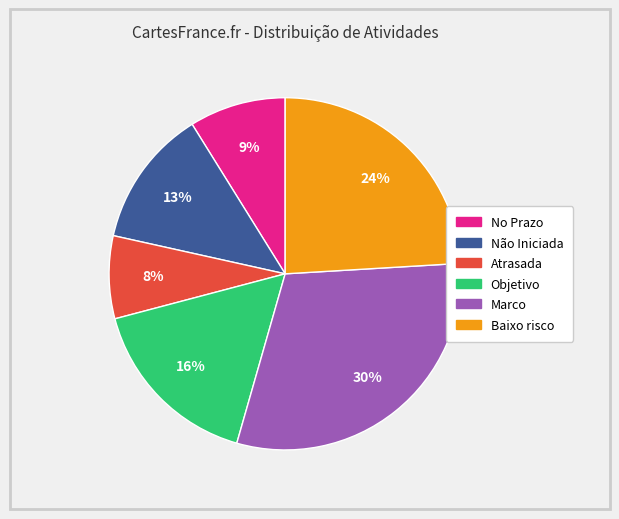

Which category has the smallest portion of the pie?

Atrasada